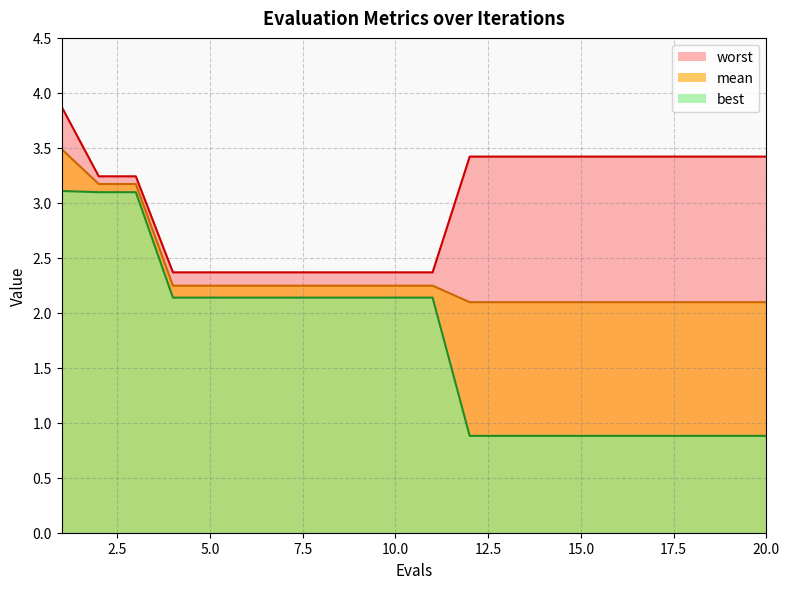

Which series changed the most between 14 and 19?

mean